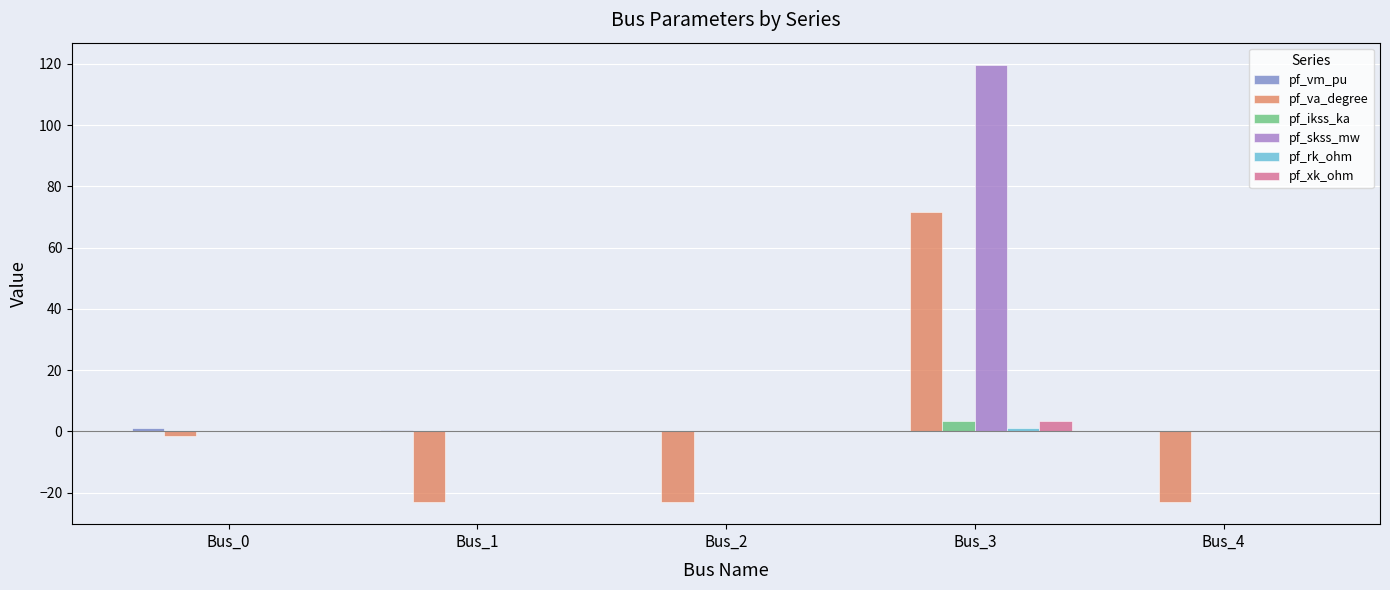

What is the greatest value displayed?

119.8